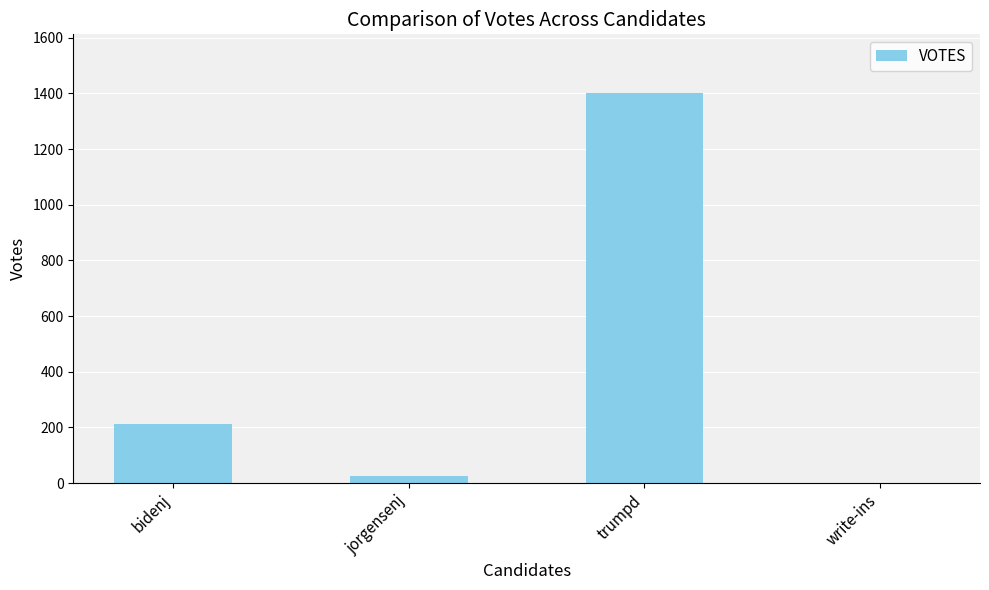

At which label is the value closest to 701?

bidenj